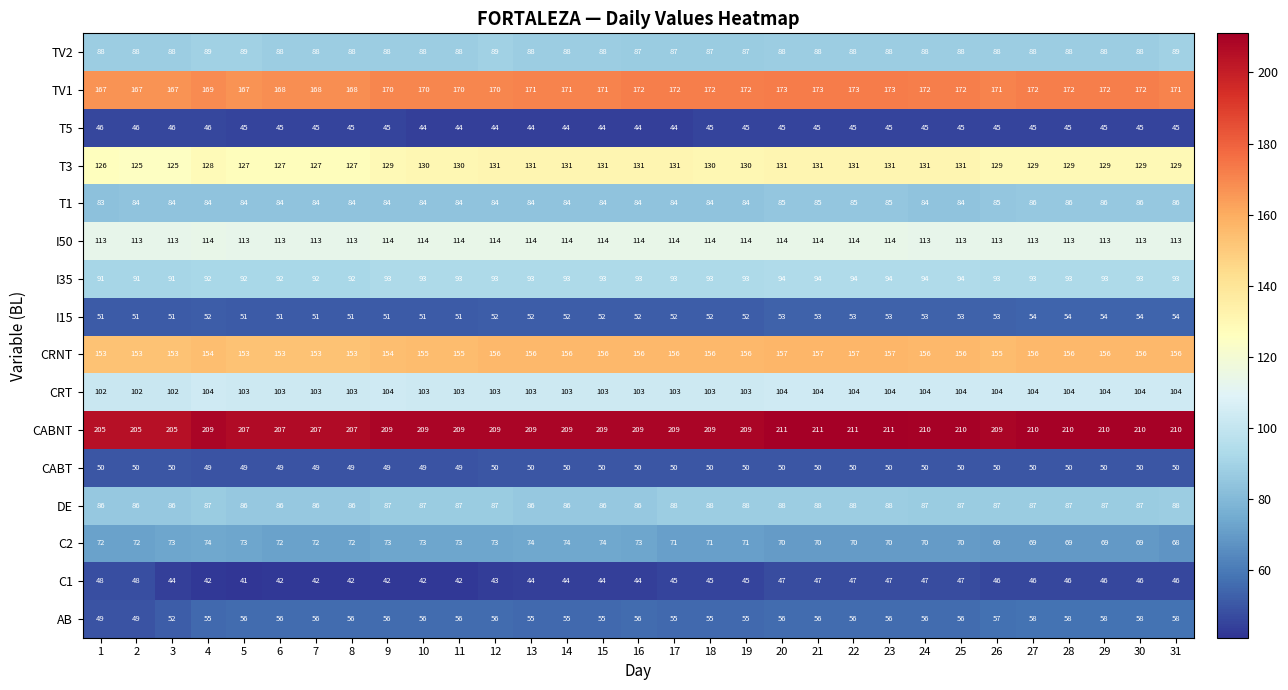

List the series in order of their peak value, lowest first.

T5, C1, CABT, I15, AB, C2, T1, DE, TV2, I35, CRT, I50, T3, CRNT, TV1, CABNT